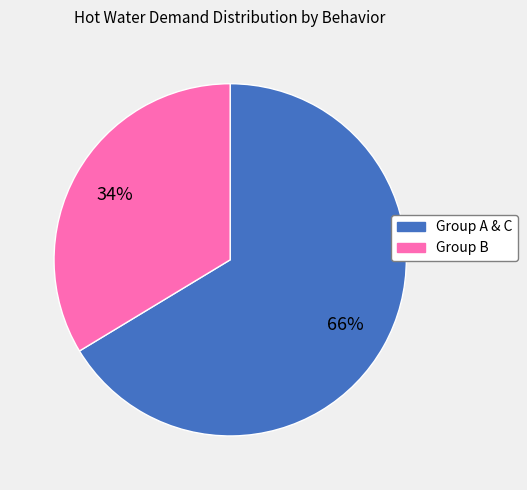

True or false: Group B accounts for 34% of the total.

True